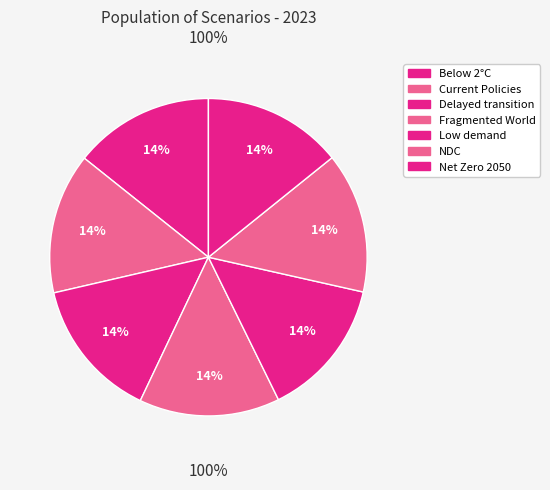

Rank the categories by value from lowest to highest.

Low demand, Net Zero 2050, Below 2°C, Nationally Determined Contributions, Current Policies, Delayed transition, Fragmented World